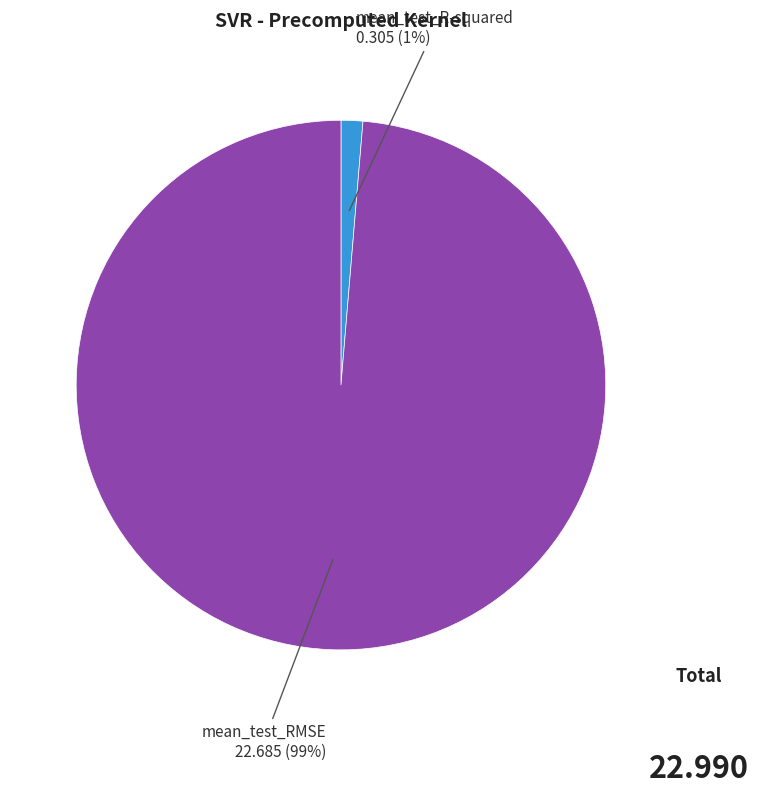

Does any single category account for the majority?

Yes